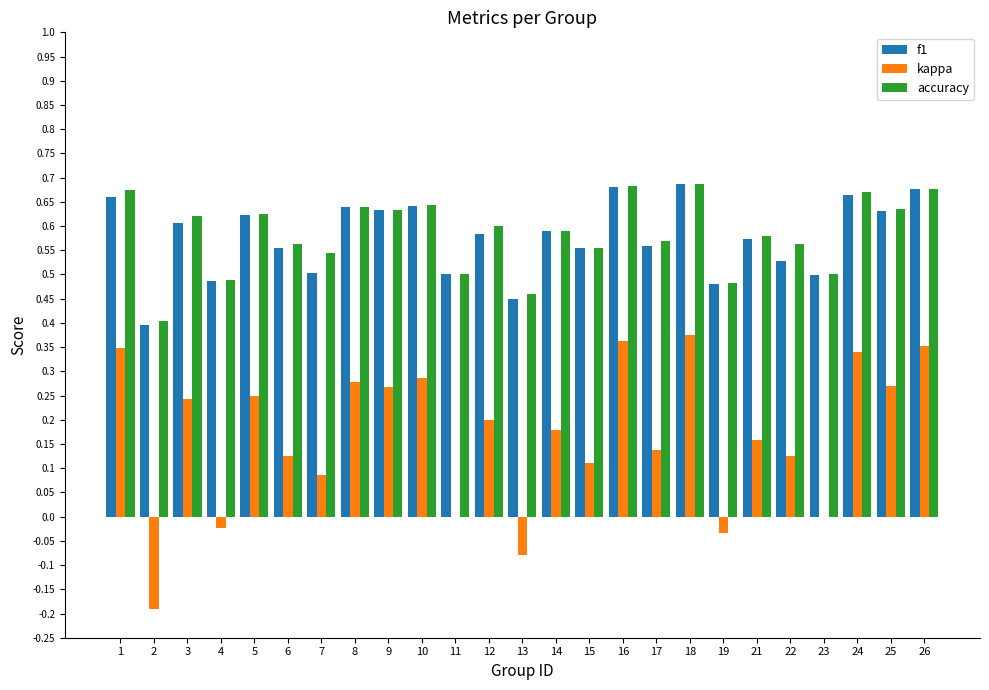

Which series changed the most between 11 and 12?

kappa